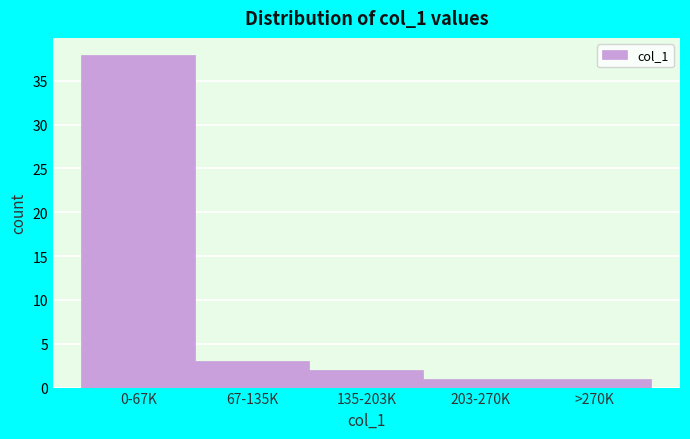

Reading left to right, list all the values displayed in this chart.

0-67K=38	67-135K=3	135-203K=2	203-270K=1	>270K=1